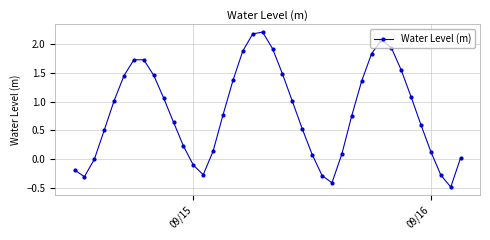

How many interior local valleys (lower than both neighbors) does the data have?

4